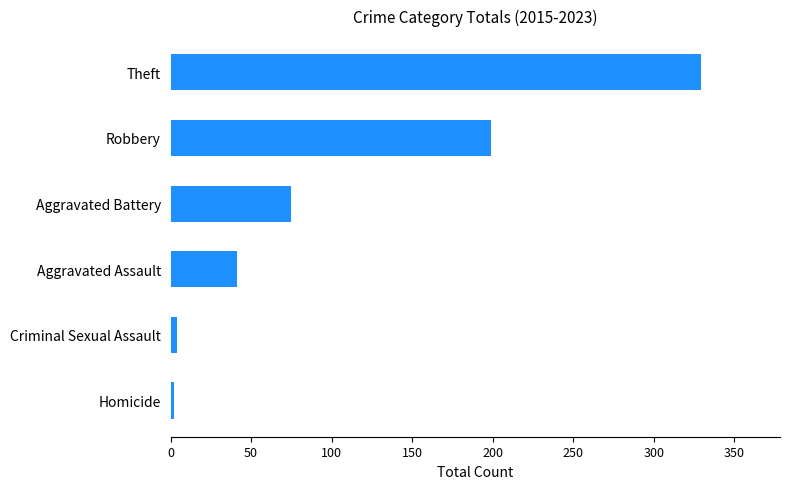

What is the difference between the second highest and second lowest values?

195